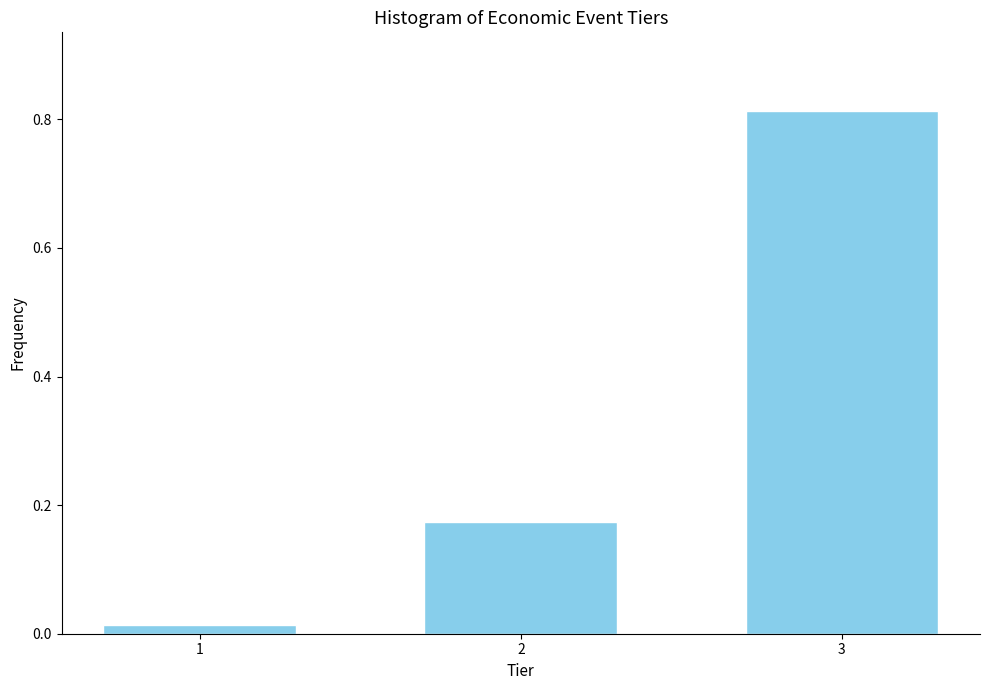

Rank the categories by value from highest to lowest.

3, 2, 1